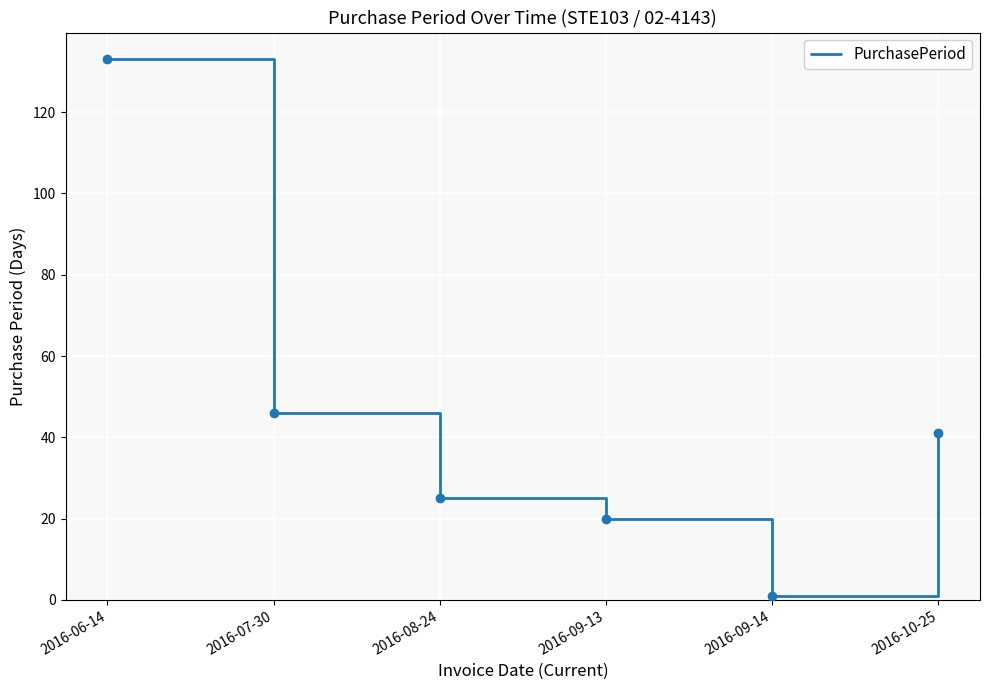

What is the difference between the second highest and minimum values?

45